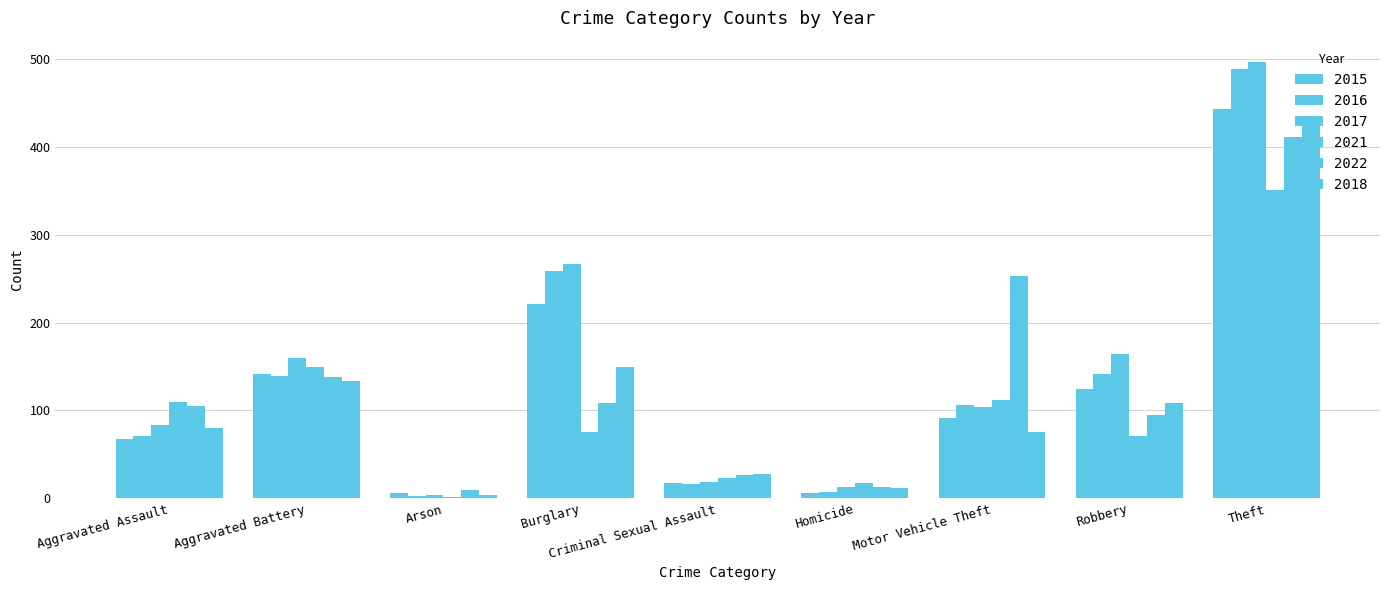

Which series changed the most between Aggravated Assault and Motor Vehicle Theft?

2022